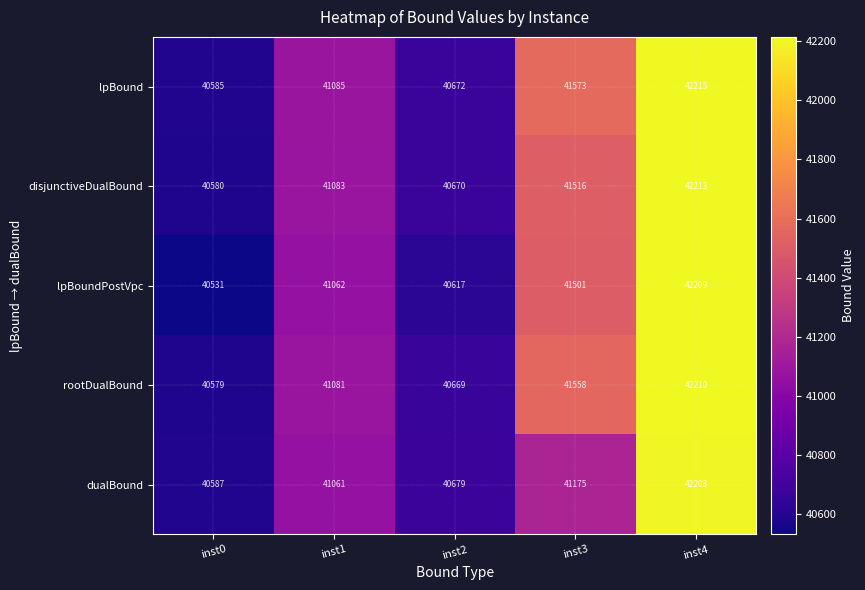

Rank the series at inst4 from lowest to highest value.

dualBound, lpBoundPostVpc, rootDualBound, disjunctiveDualBound, lpBound